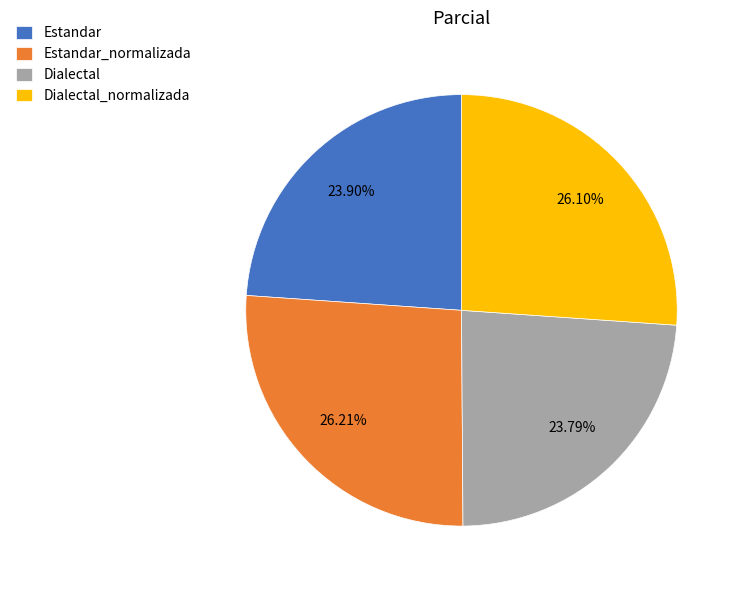

To the nearest percent, what percentage of the pie is Estandar_normalizada?

26%